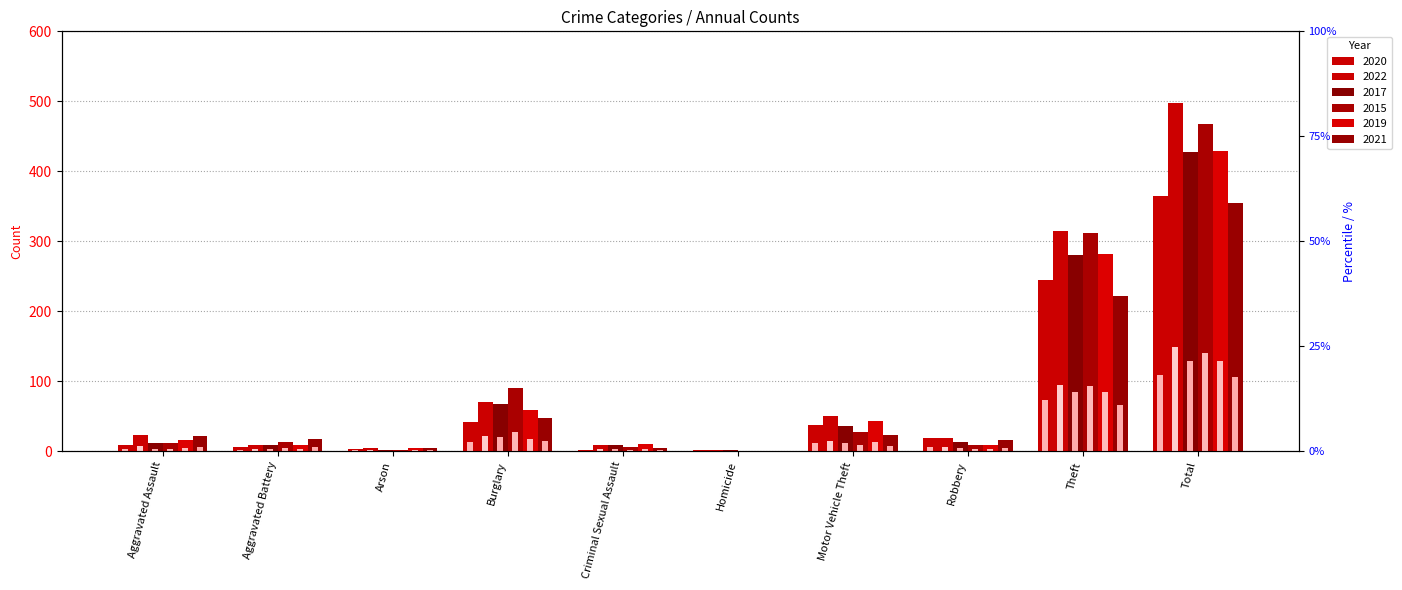

What is the label of the 4th bar from the left?

Burglary